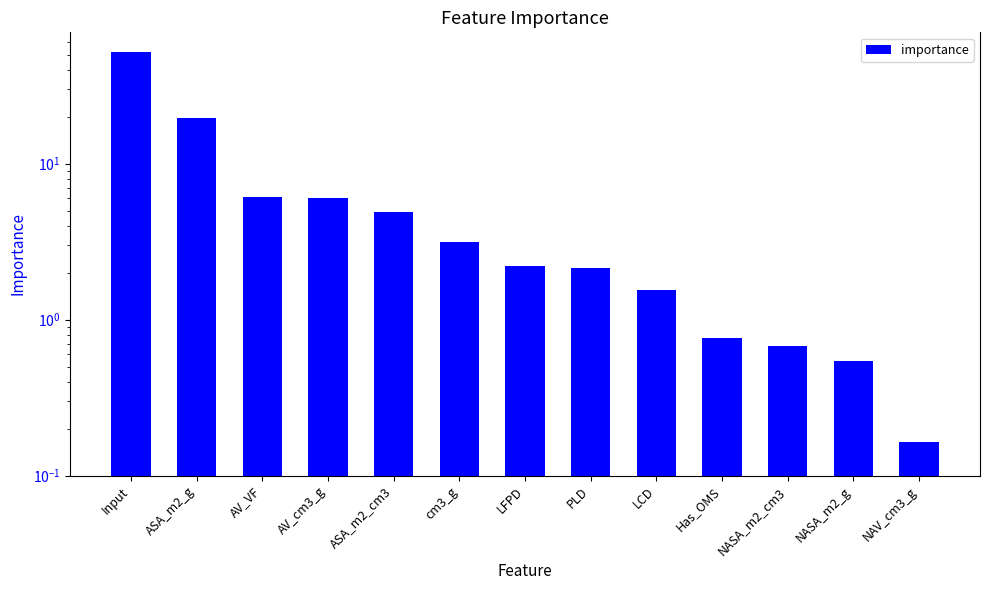

How many bars are there in total?

13